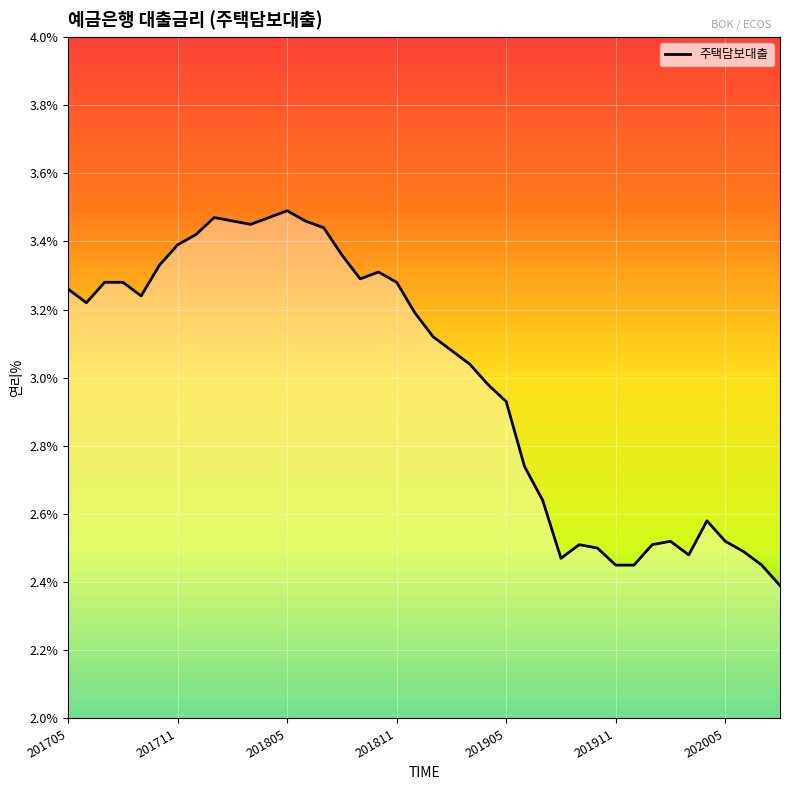

What is the sum of all values?

119.9